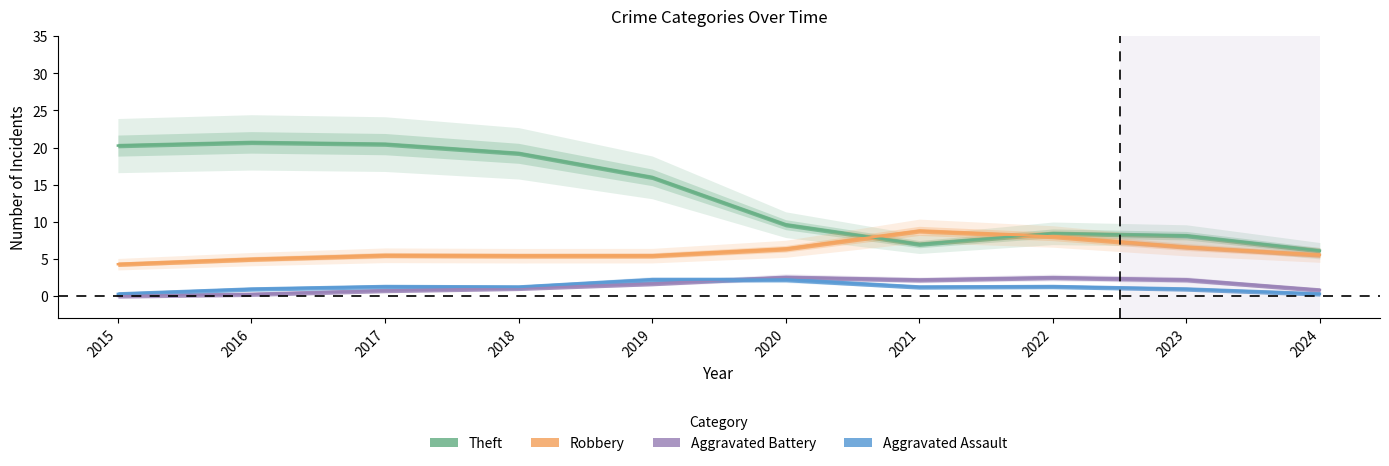

True or false: Aggravated Battery and Theft intersect in this chart.

False